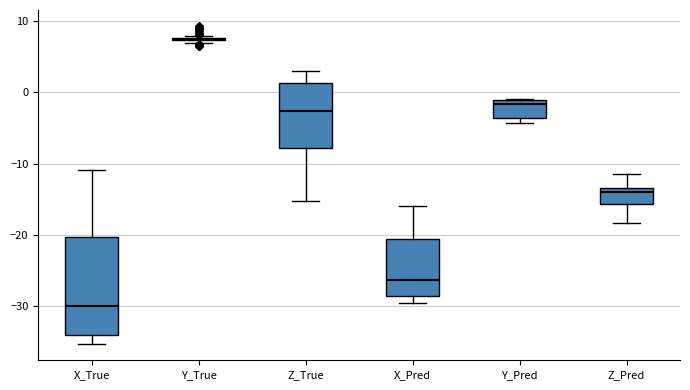

Reading left to right, read every box against the y-axis: the position of its median line, the range the box covers, and the ends of its whiskers. The values are not printed on the chart, so give them approximately, as read against the axis.

X_True: median -30, box -34 to -20, whiskers -35 to -11
Y_True: box collapsed to a line at 7, whiskers 7 to 8
Z_True: median -3, box -8 to 1, whiskers -15 to 3
X_Pred: median -26, box -29 to -21, whiskers -29 (just below the box's lower edge) to -16
Y_Pred: median -2, box -4 to -1, whiskers -4 (just below the box's lower edge) to -1
Z_Pred: median -14, box -16 to -13, whiskers -18 to -11